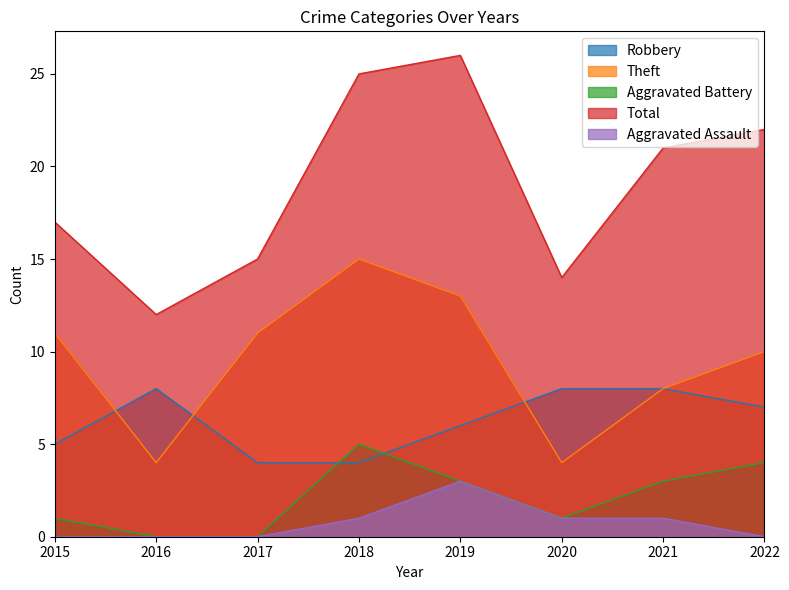

True or false: Aggravated Assault has a value of 0 at 2018.

False